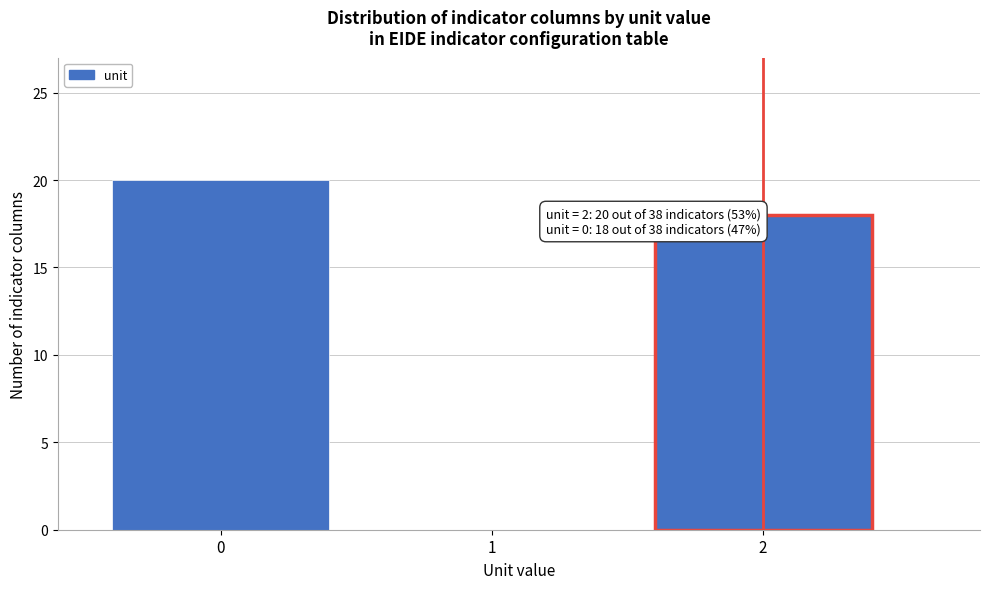

Reading left to right, list all the values displayed in this chart.

0=20	1=0	2=18